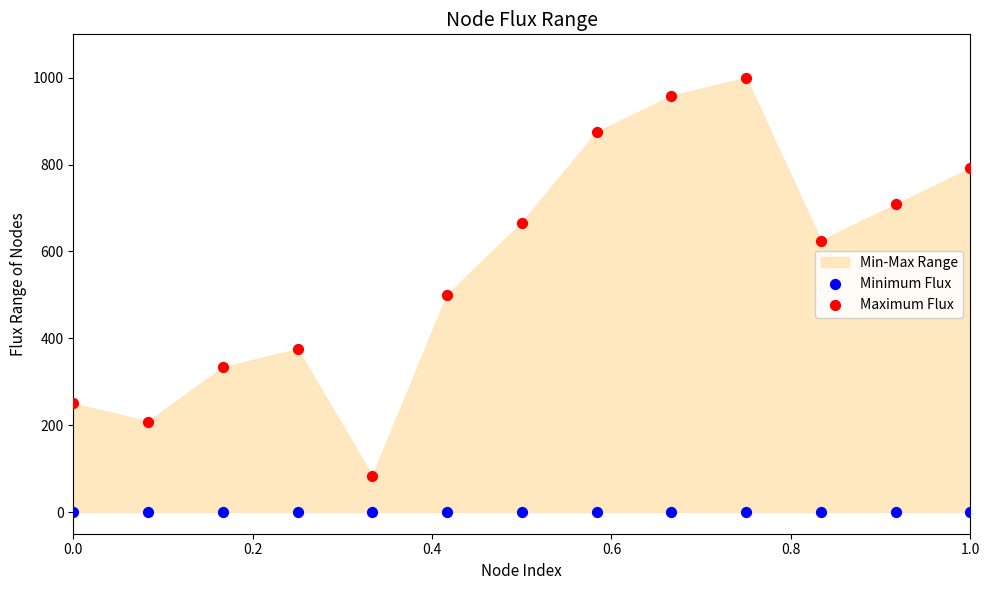

In the Maximum Flux series, what Y value is closest to 541?

500.0